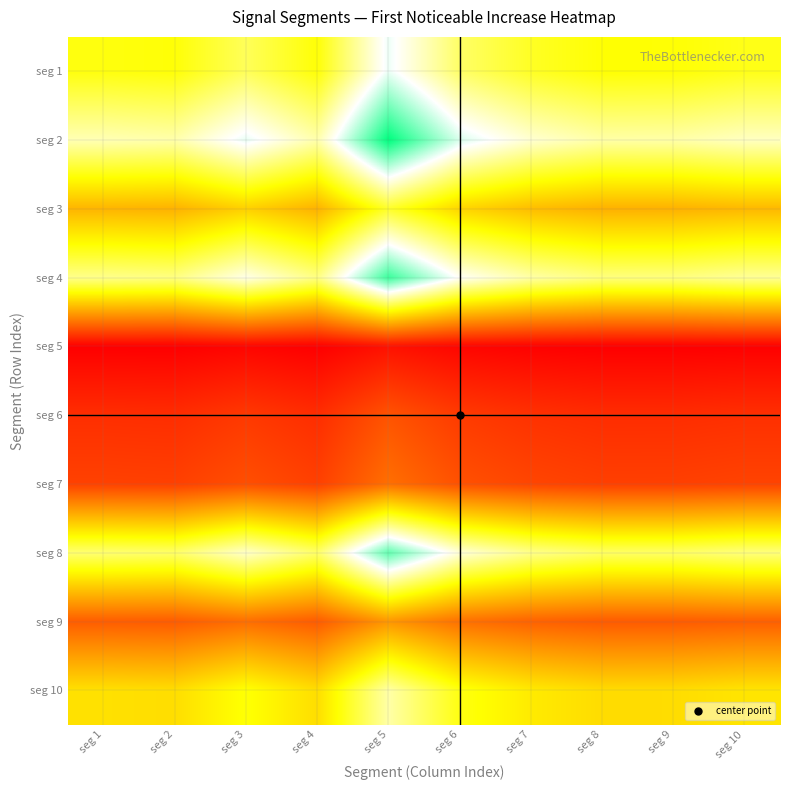

Between seg 4 and seg 2, which is larger?

seg 4